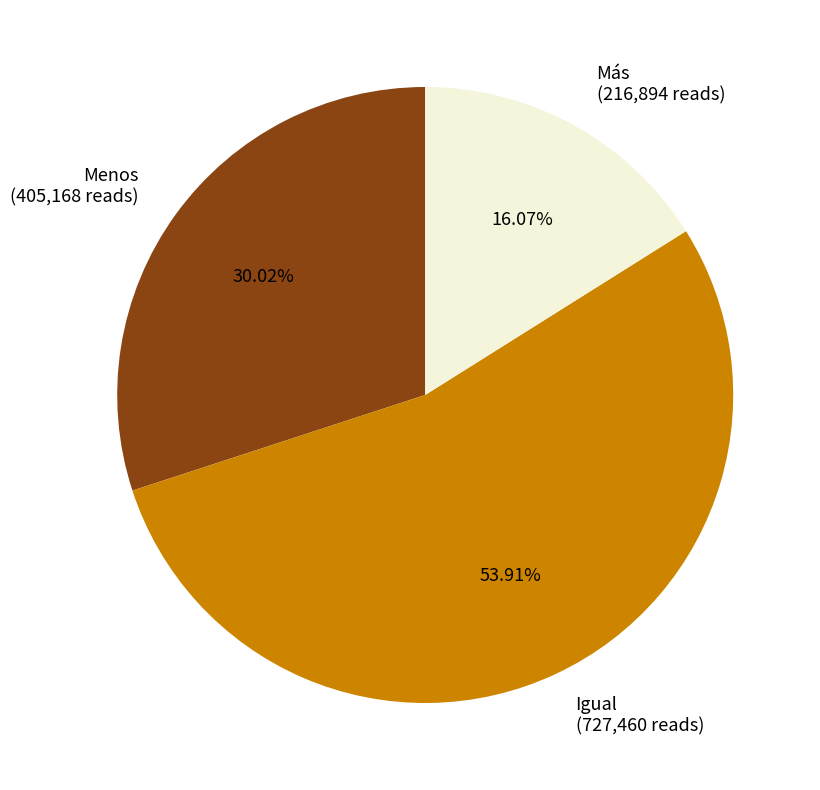

To the nearest percent, what is the difference between the Menos and Igual slice percentages?

24%